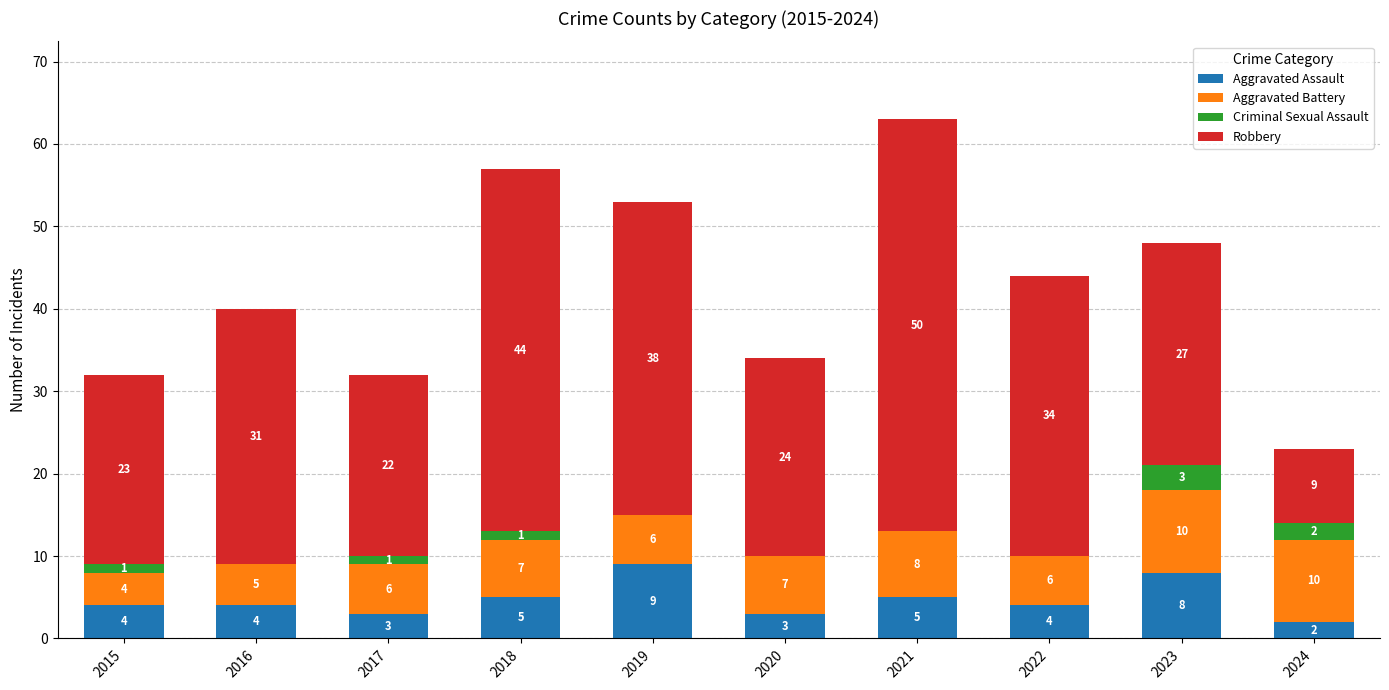

How many distinct data groups are displayed?

4